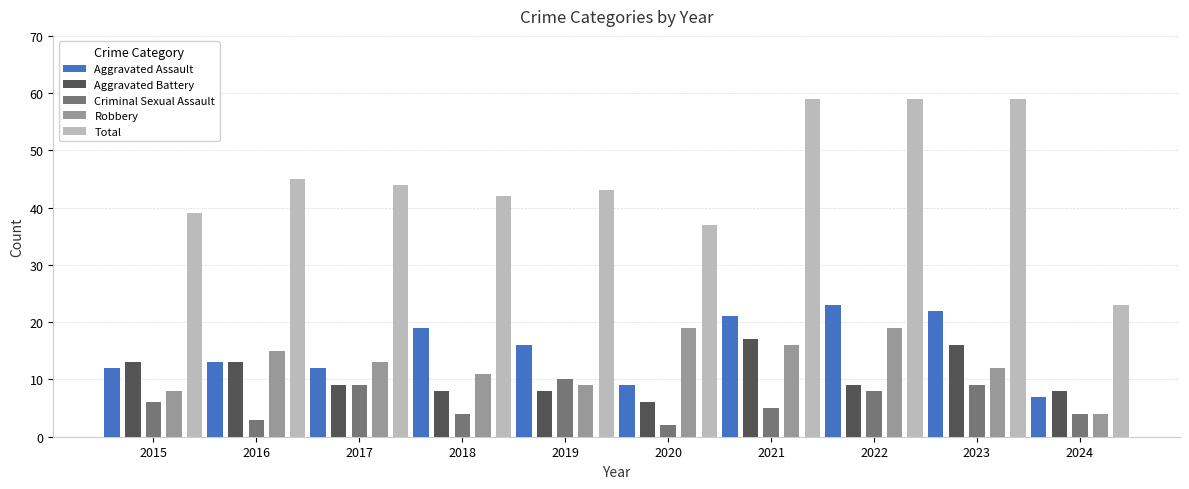

Which series changed the most between 2016 and 2022?

Total